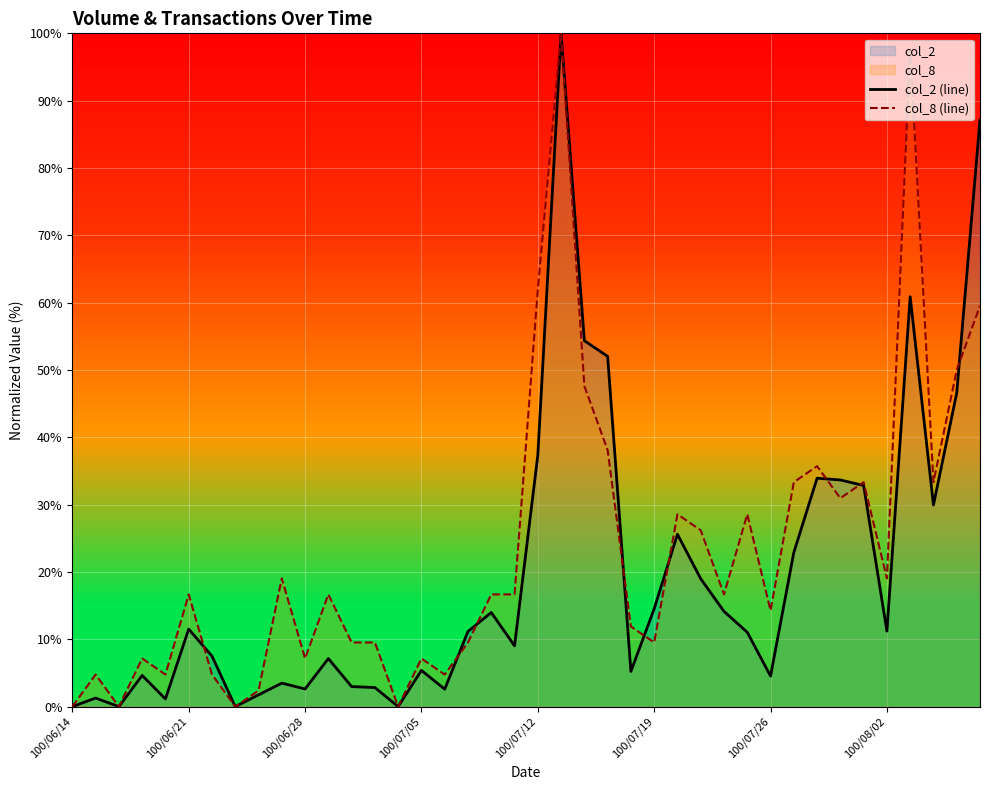

What is the value of the col_8 (line) point at the 34th from the left?

31.0